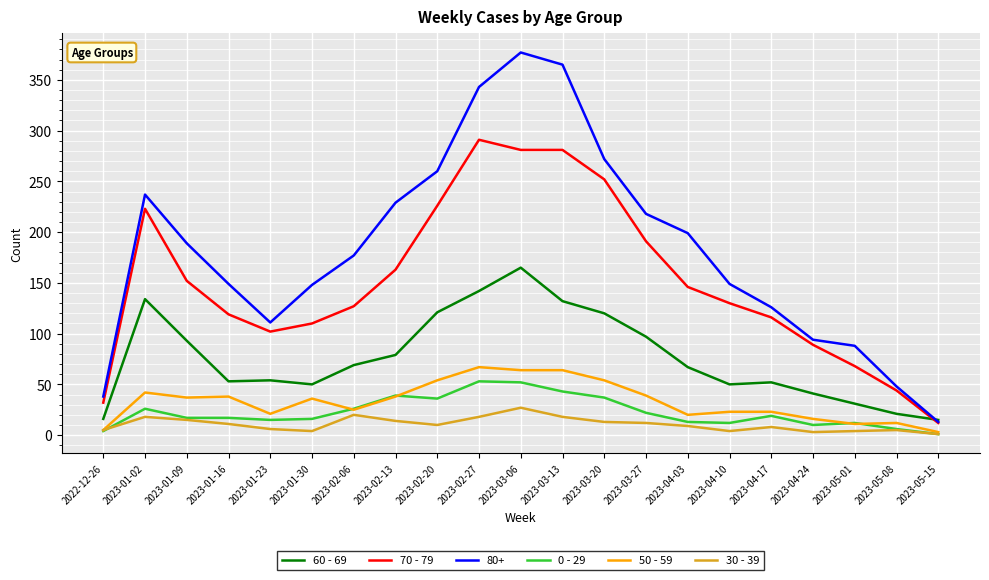

Which series has the largest total across all categories?

80+